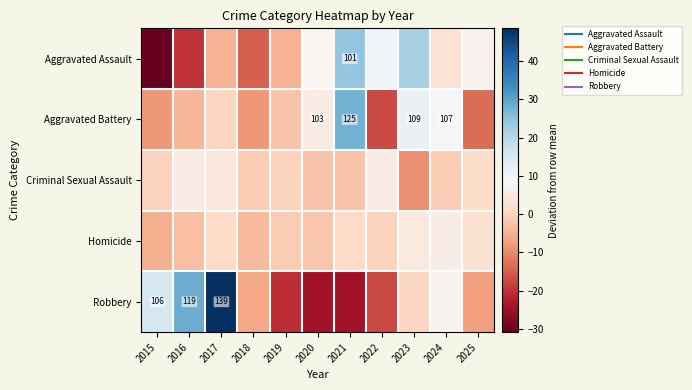

How many data points in Aggravated Assault are above 3?

6